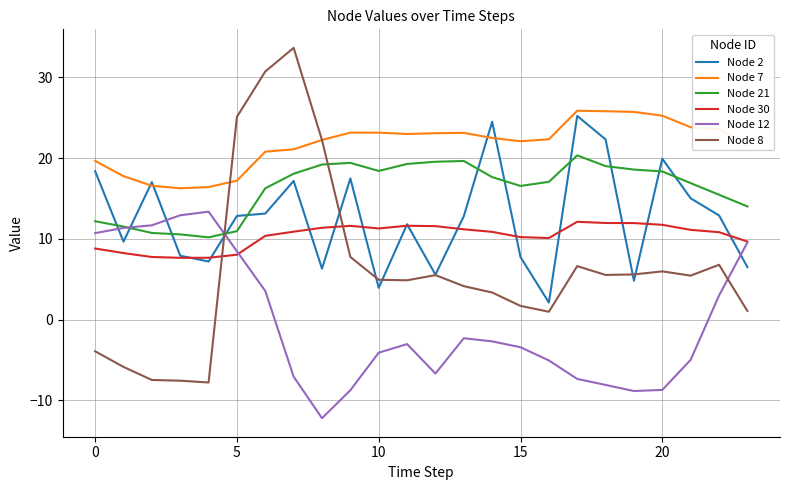

What is the minimum value for Node 2?

2.1